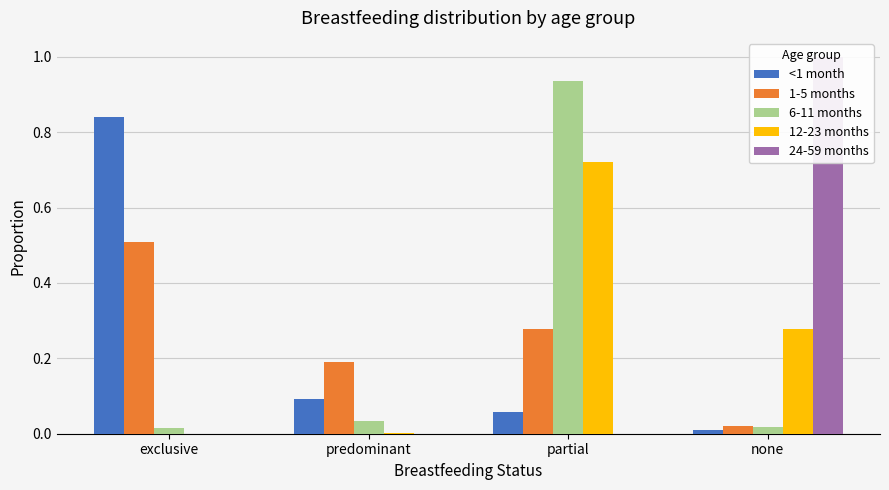

List the labels in order of 24-59 months value, smallest first.

exclusive, predominant, partial, none